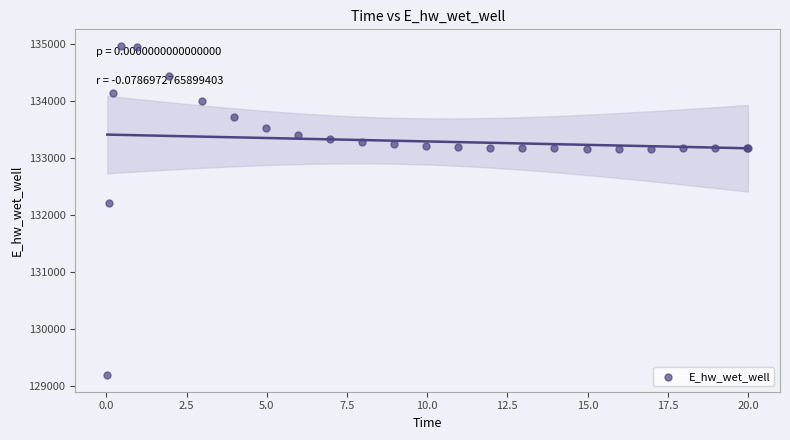

What Y value in the scatter plot is closest to 132080?

132207.0